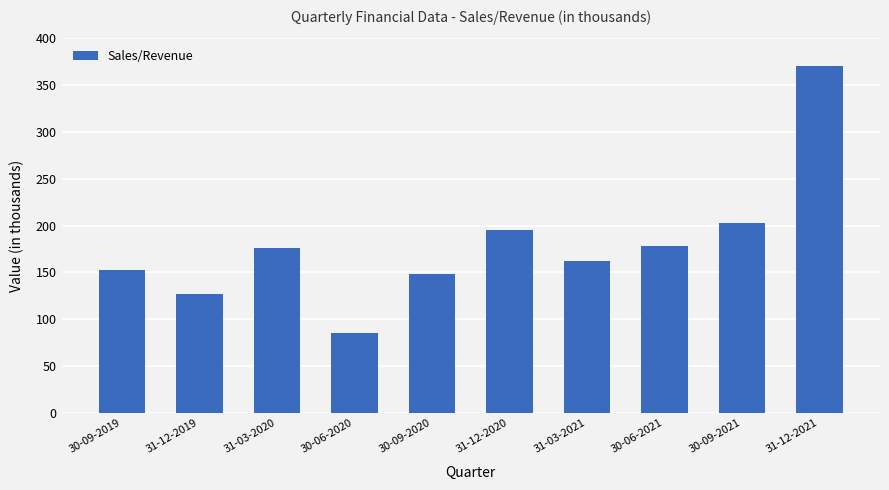

How many values are below 175?

5